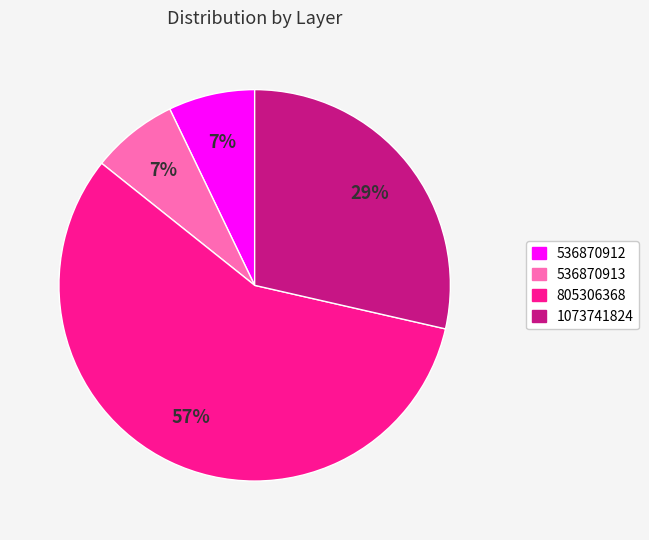

Which category has the biggest portion of the pie?

805306368